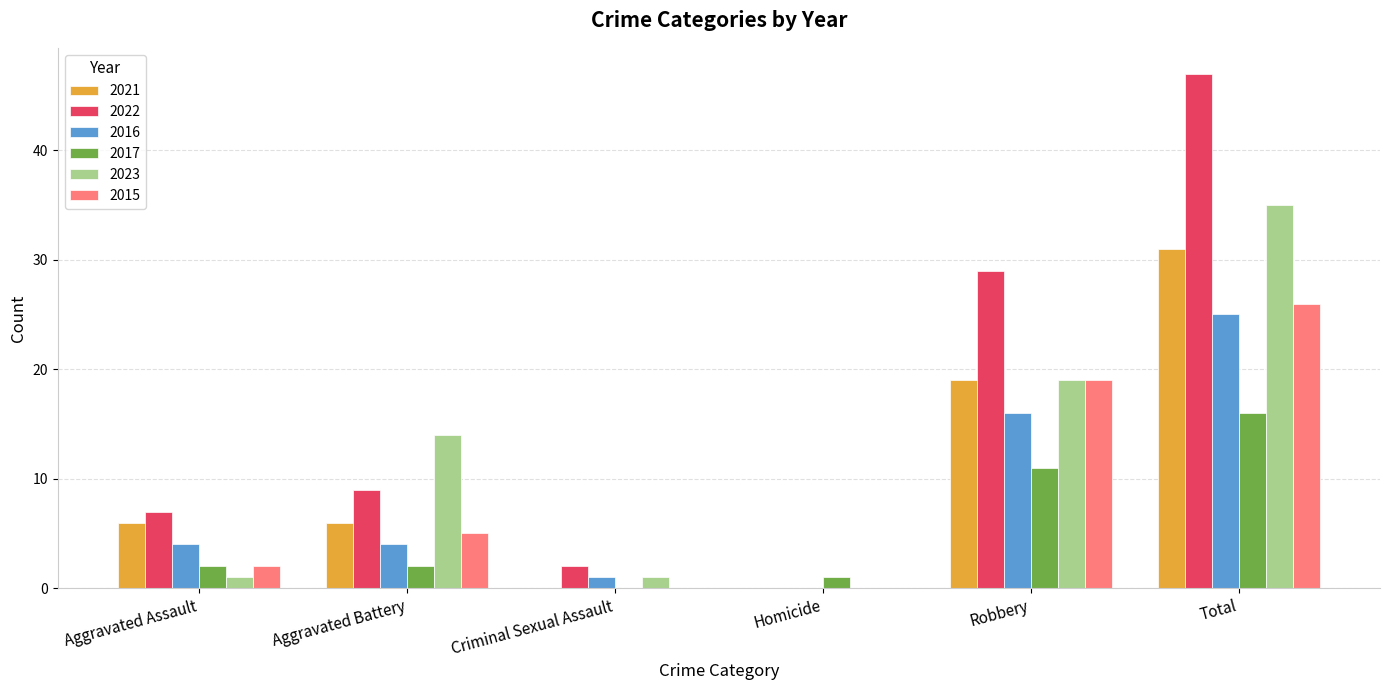

What is the sum of all 2022 values?

94